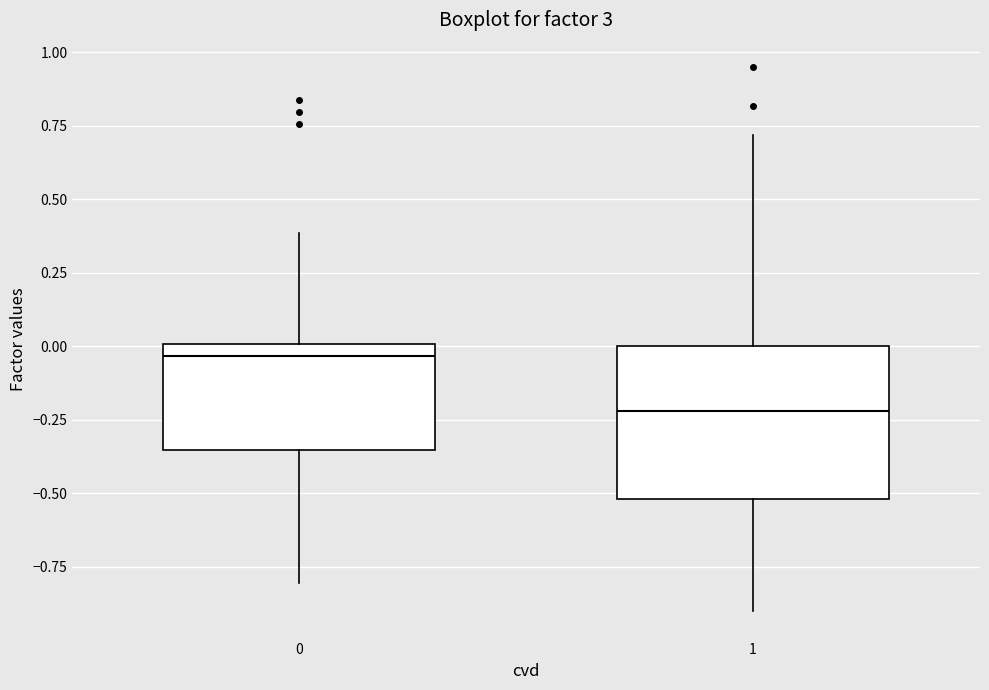

Reading left to right, read every box against the y-axis: the position of its median line, the range the box covers, and the ends of its whiskers. The values are not printed on the chart, so give them approximately, as read against the axis.

0: median -0.05, box -0.35 to 0.00, whiskers -0.80 to 0.40
1: median -0.20, box -0.50 to 0.00, whiskers -0.90 to 0.70